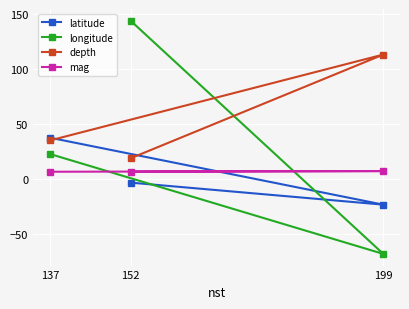

Rank the series by their maximum value, from lowest to highest.

mag, latitude, depth, longitude